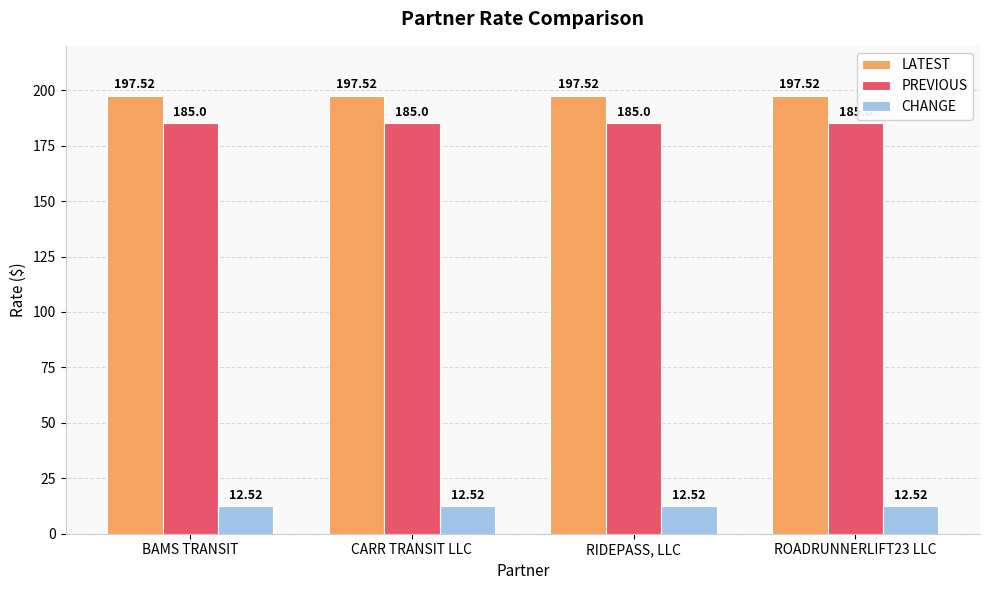

What is the spread (max minus min) of values at CARR TRANSIT LLC?

185.0